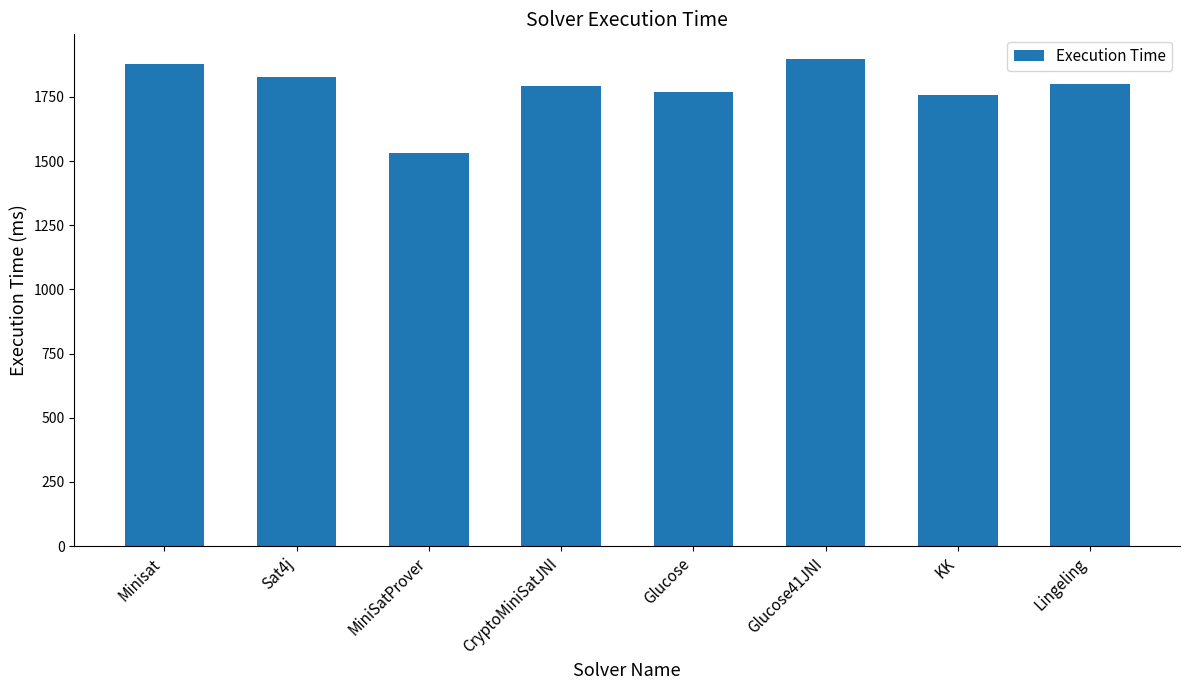

At which label does the data first exceed 1799?

Minisat